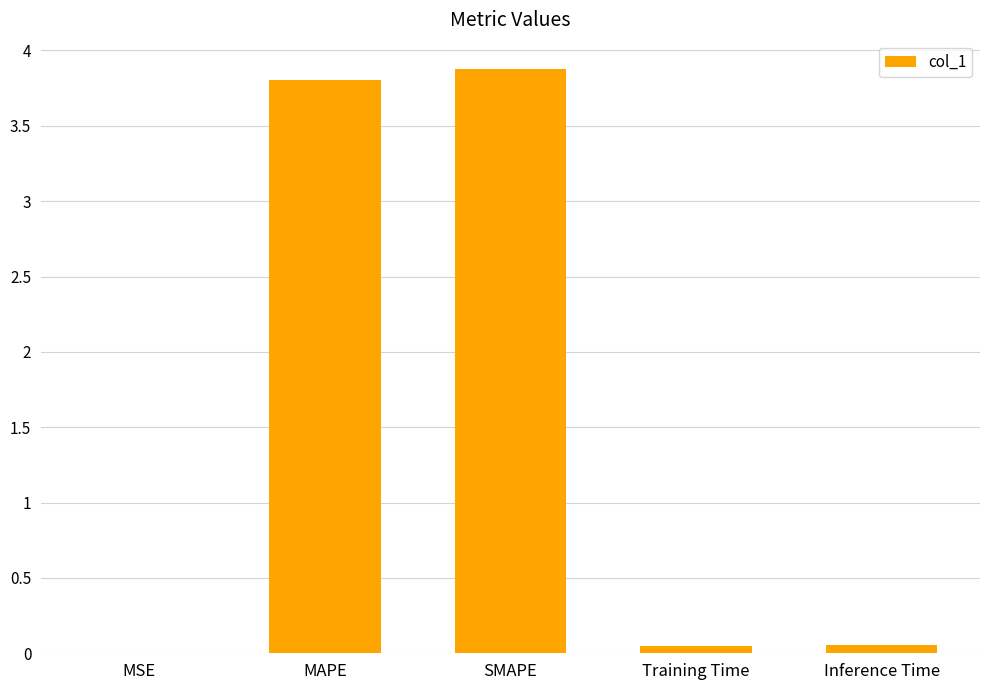

Are the bars horizontal?

No